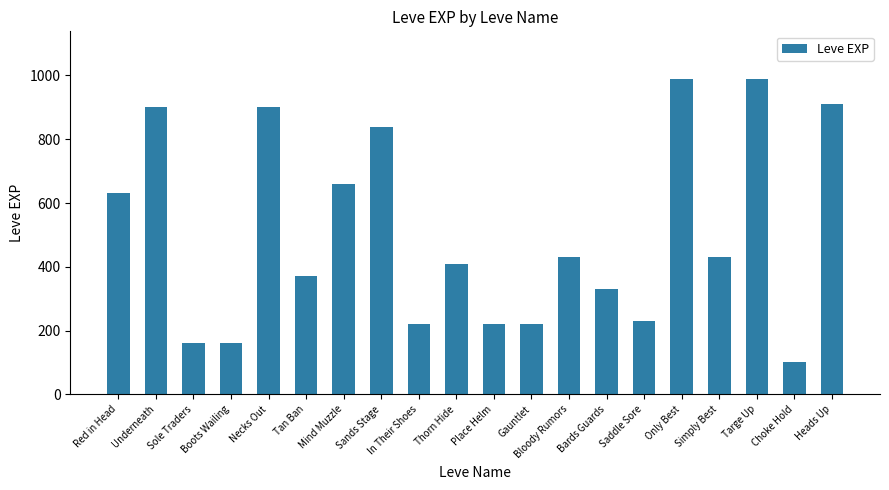

What is the label of the 15th bar from the right?

Tan Ban